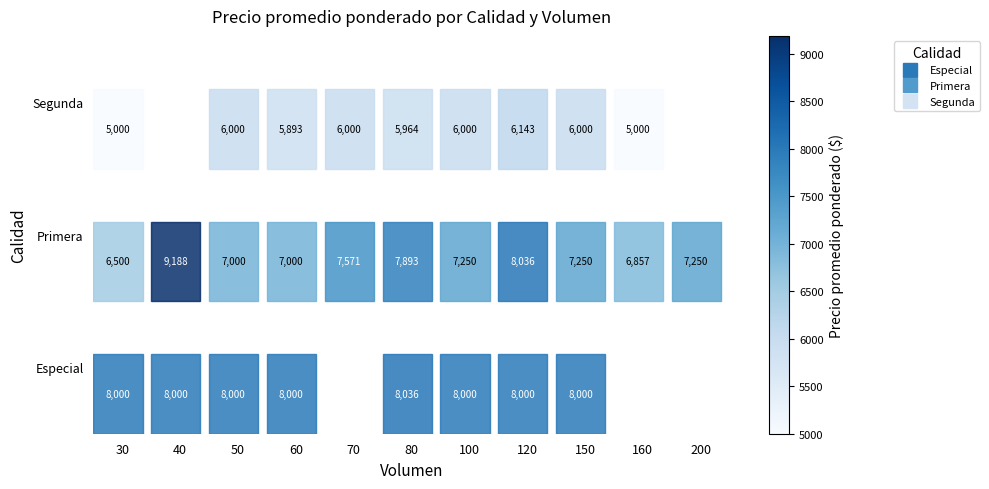

Is the value of Segunda at 70 greater than the value of Especial at 160?

No